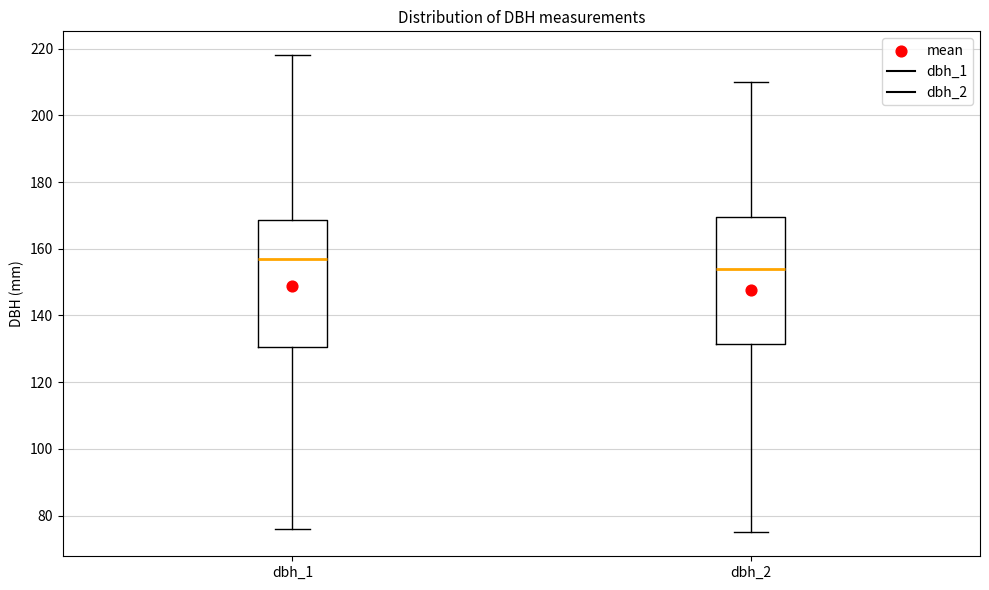

Which box's median line is the highest?

dbh_1